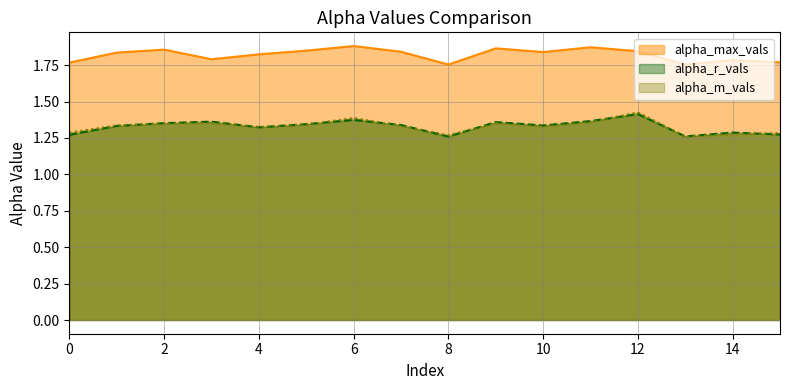

What is the difference between the highest and lowest values at 6?

0.5